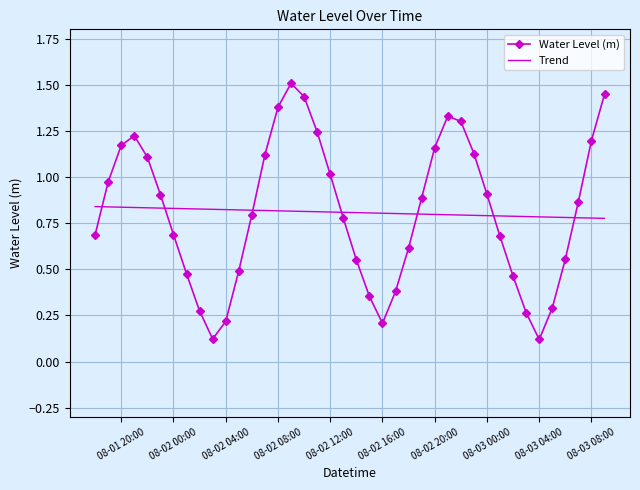

Which series has the widest spread of values?

Water Level (m)